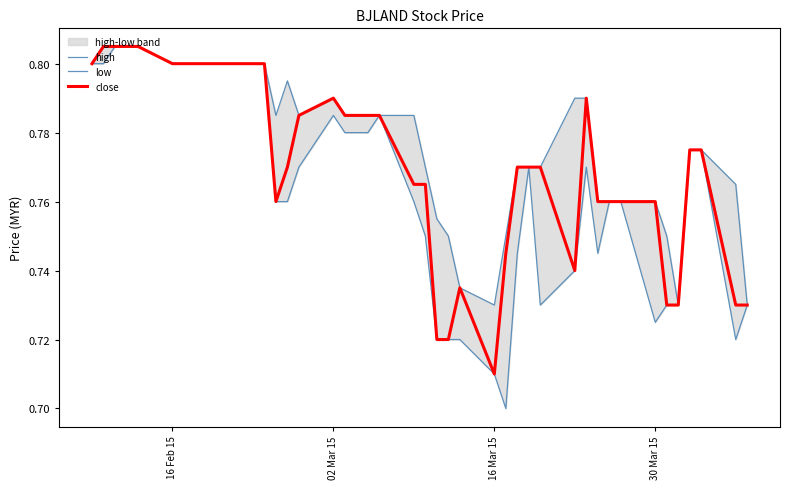

What is the sum of all high values?

31.0